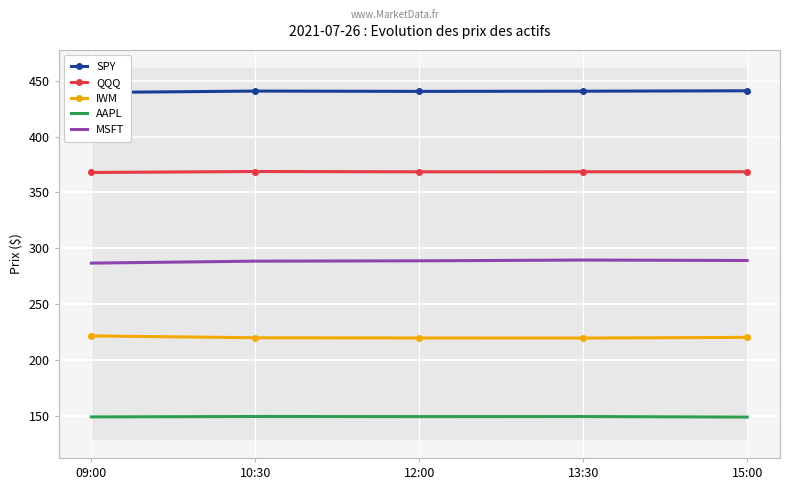

True or false: MSFT and QQQ intersect in this chart.

False